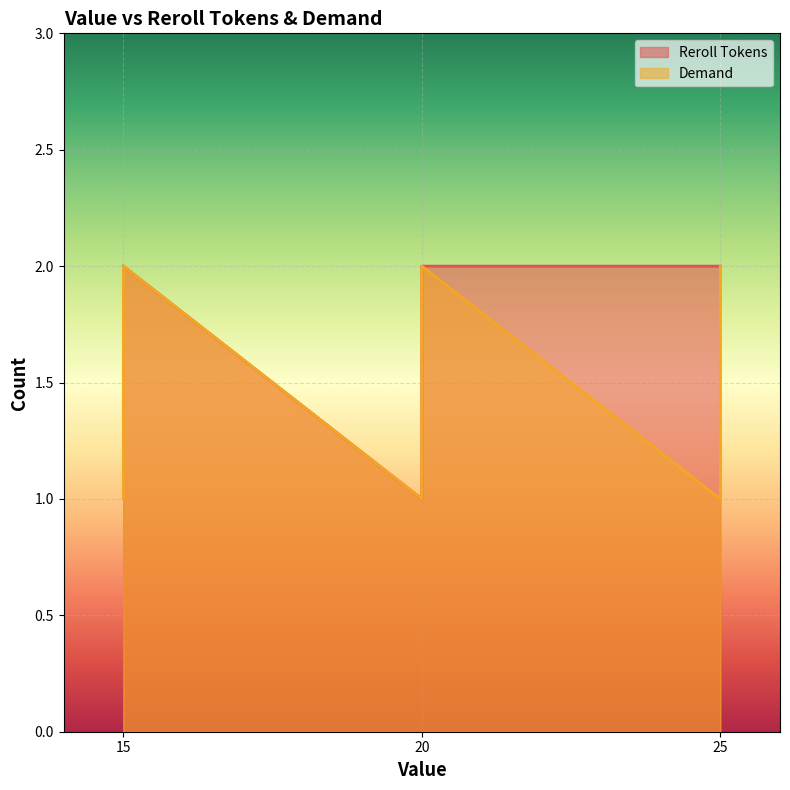

True or false: Reroll Tokens has a value of 1 at 20.

False